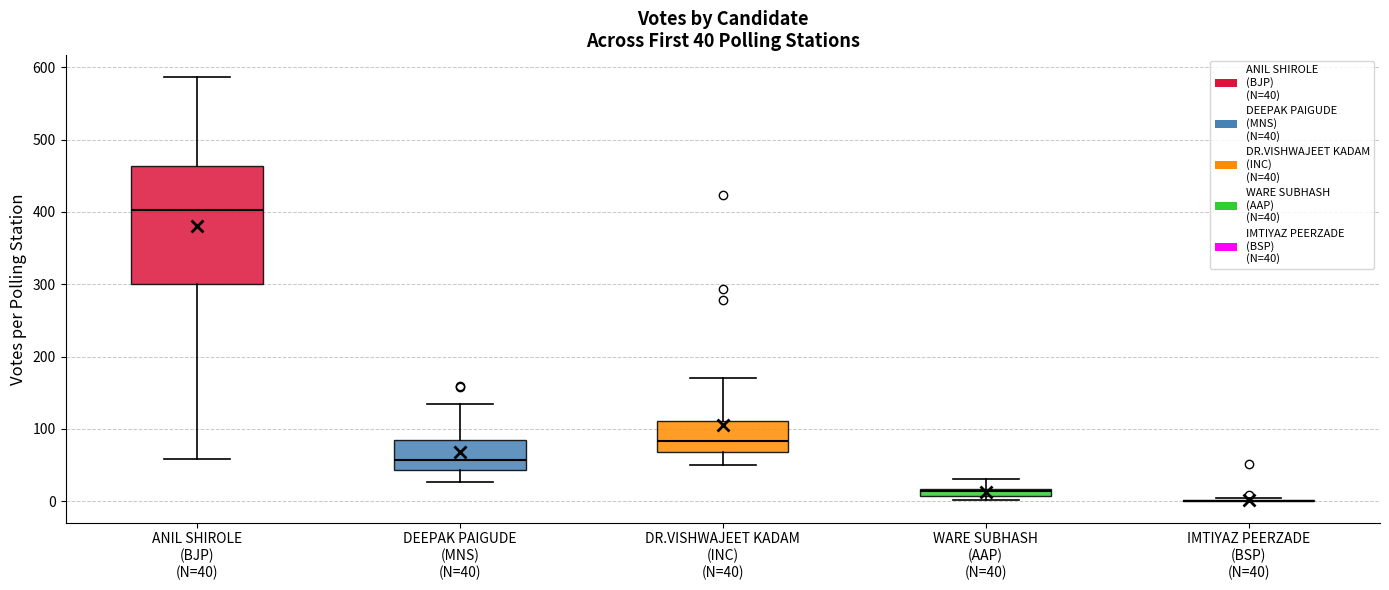

Which box is the tallest, from its lower edge to its upper edge?

ANIL SHIROLE (BJP) (N=40)